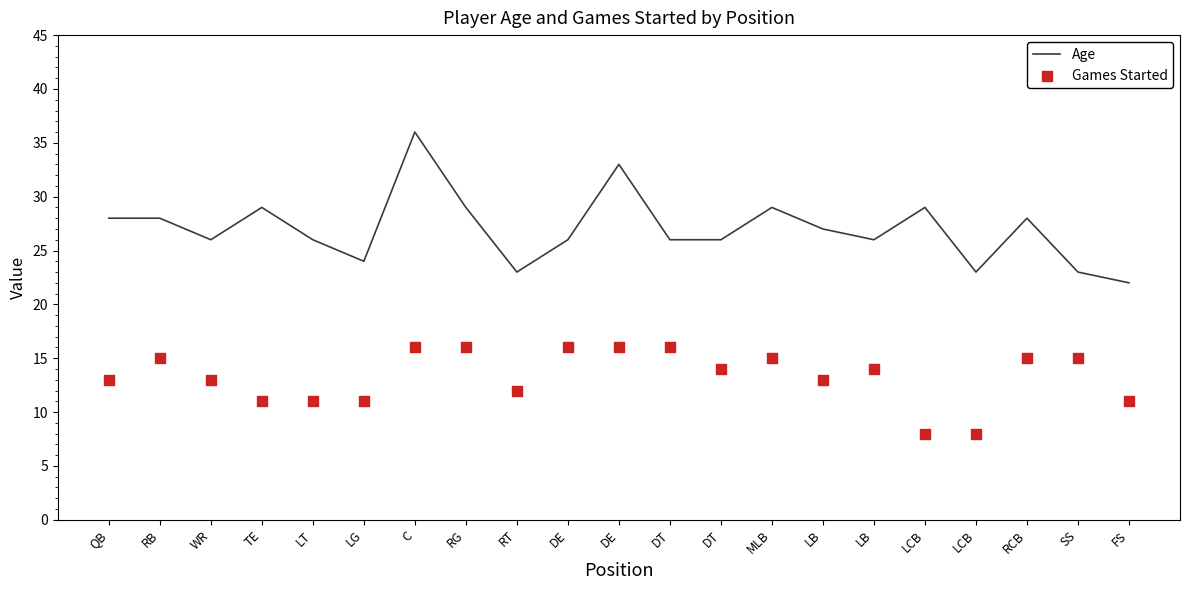

At which category is the sum across all series the highest?

C